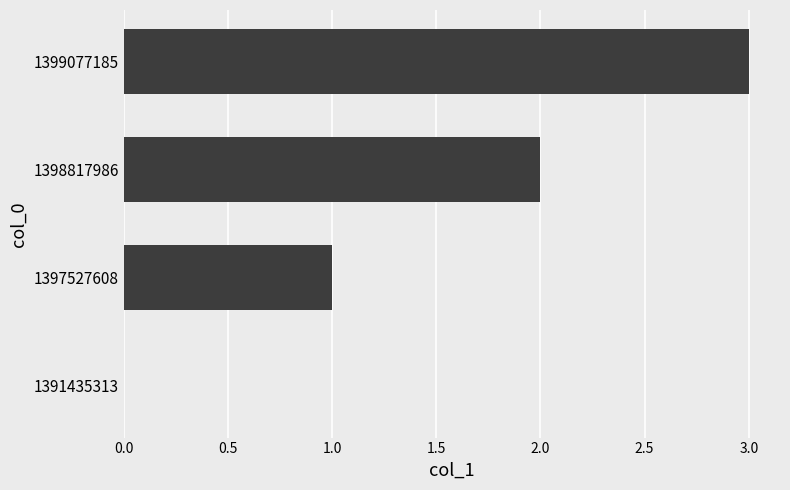

Are the bars grouped side by side (vs. stacked)?

No